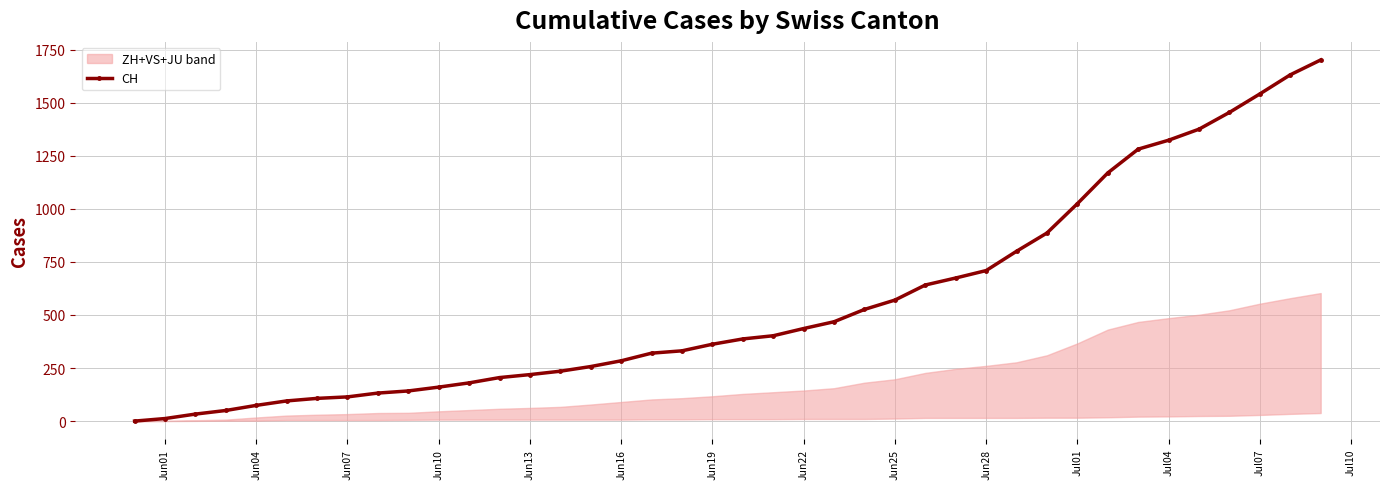

Reading right to left, list all the values displayed in this chart.

1701	1631	1541	1454	1375	1323	1281	1169	1024	886	800	709	674	641	570	526	468	436	402	387	362	331	320	284	257	235	219	205	180	160	142	132	114	107	95	74	50	33	12	0